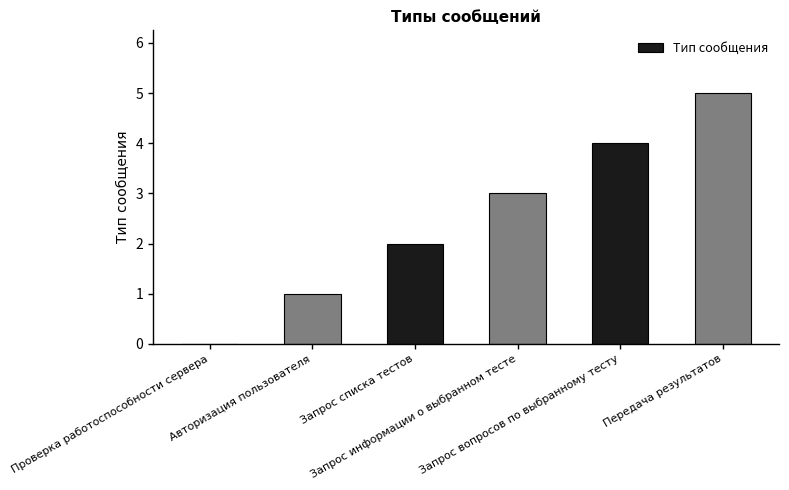

Are the bars horizontal?

No